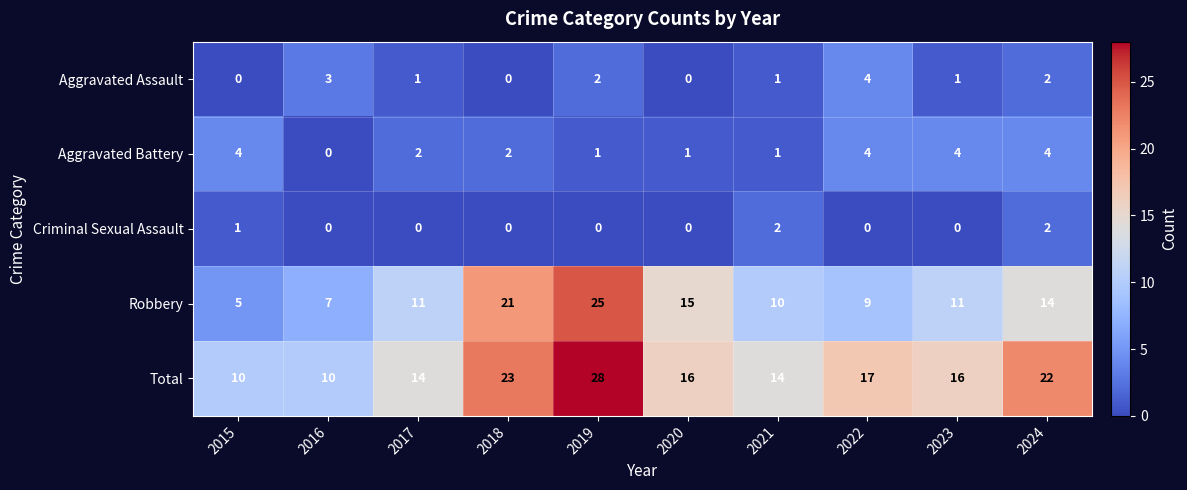

What is the sum of the Total values at 2016 and 2024?

32